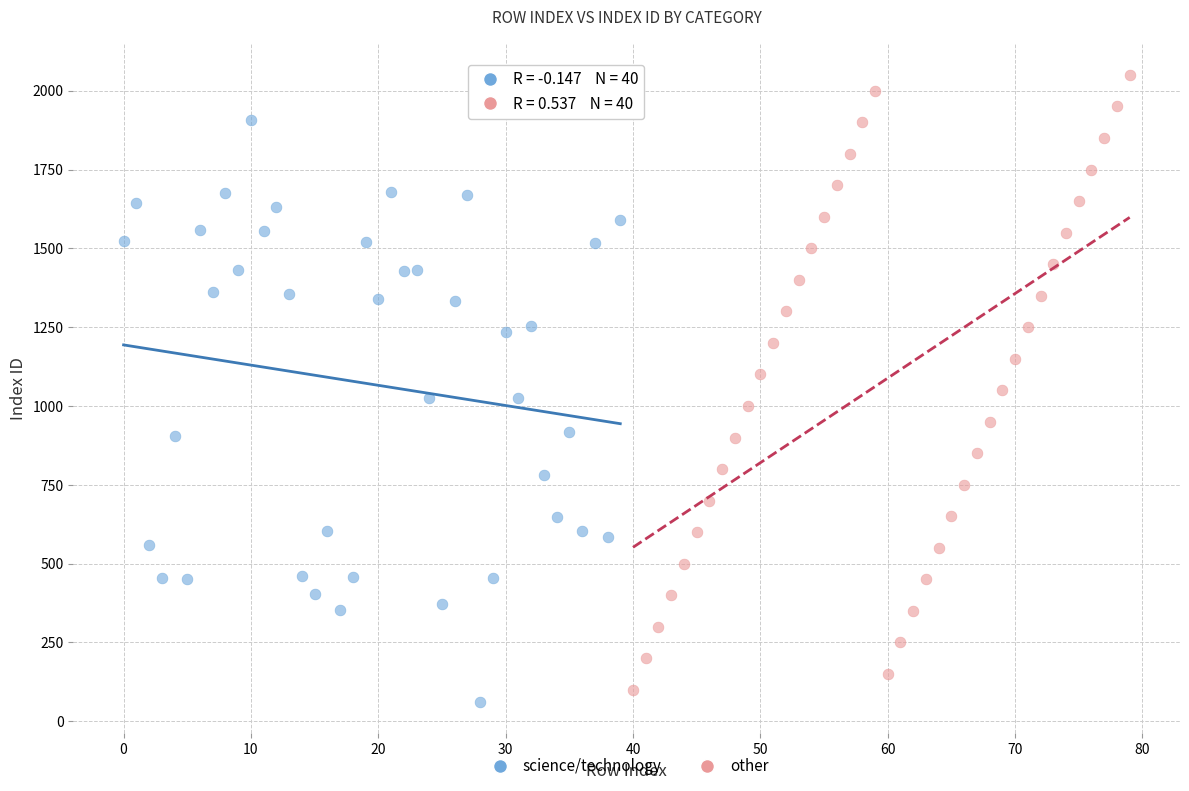

Which series reaches the minimum Y coordinate?

science/technology